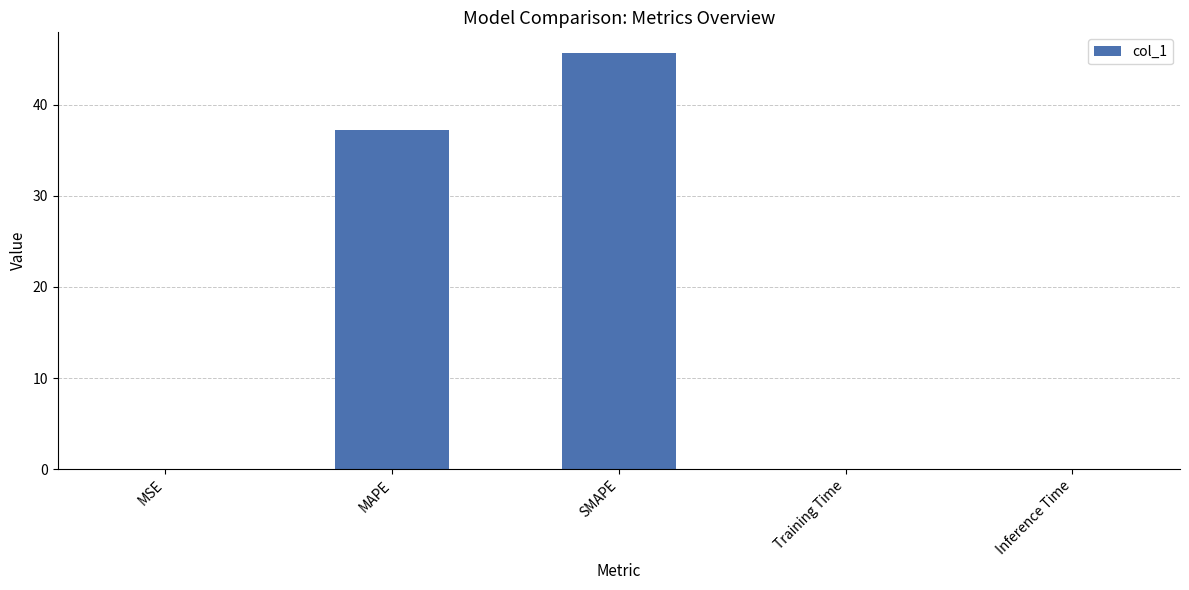

What is the maximum value shown in the chart?

45.6